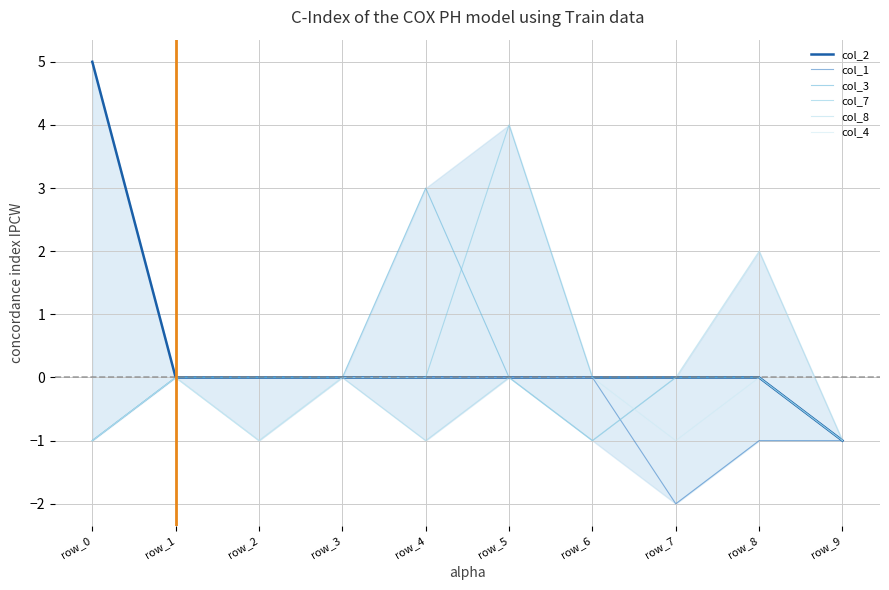

True or false: col_2 and col_7 intersect in this chart.

False